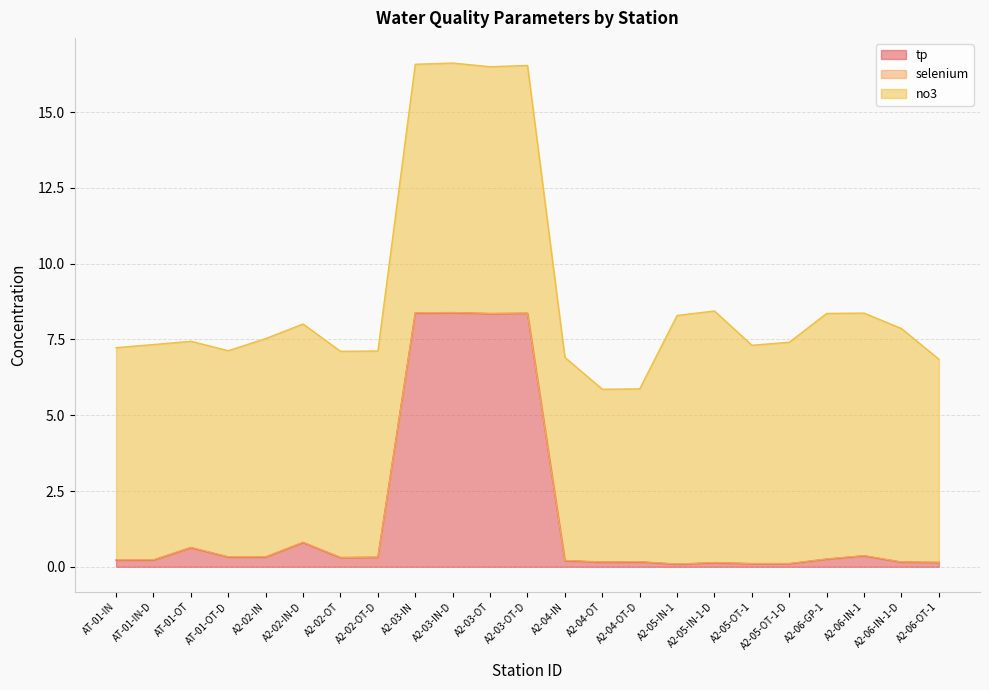

What is the value of the tp point at the 22nd from the left?

0.1